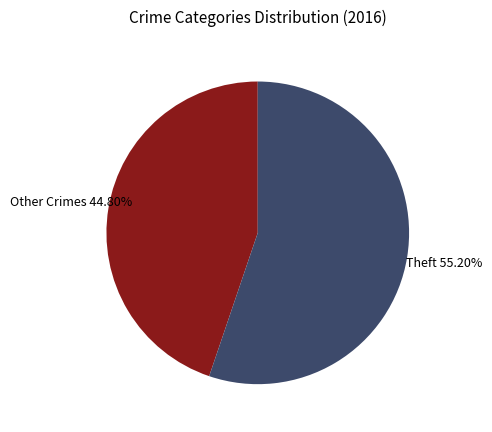

Approximately how many times larger is the value at Other Crimes compared to Theft?

0.8